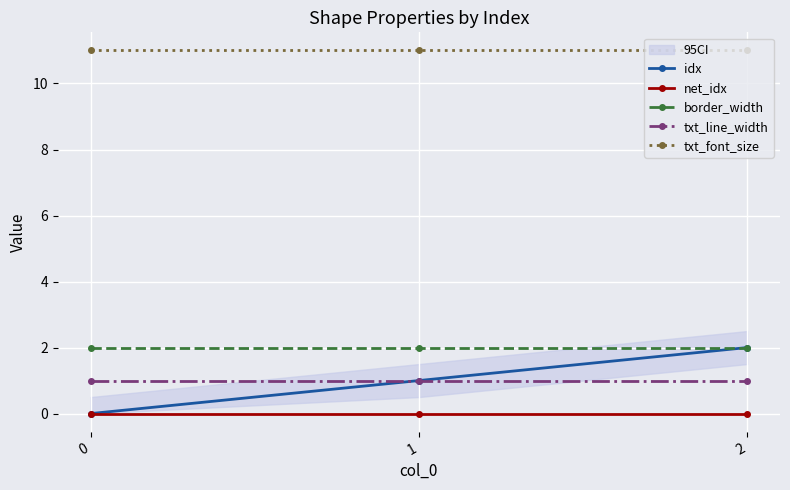

At which label does idx reach its peak?

2